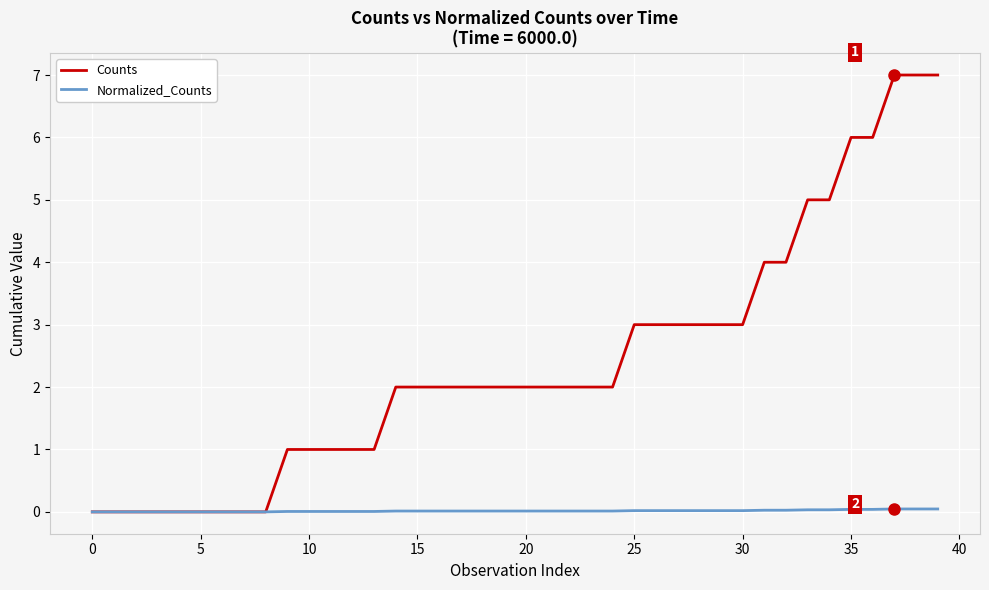

Rank the series by their maximum value, from highest to lowest.

Counts, Normalized_Counts